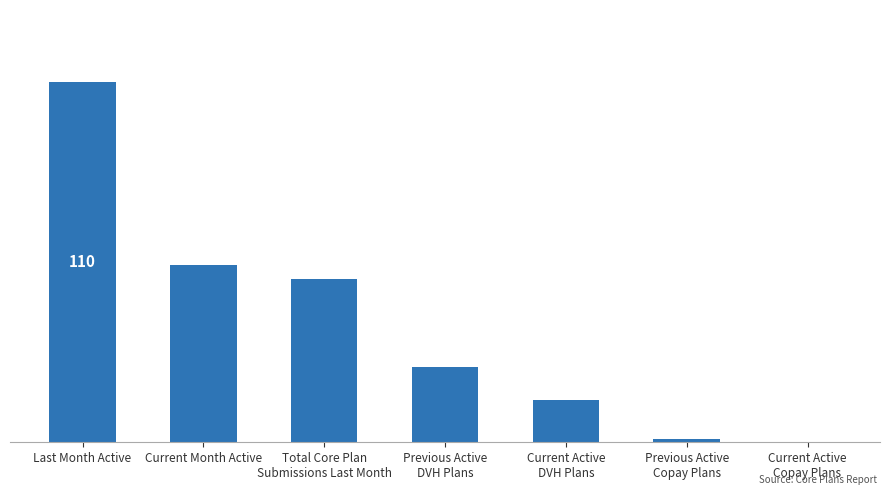

The value at Current Month Active is 54. True or false?

True